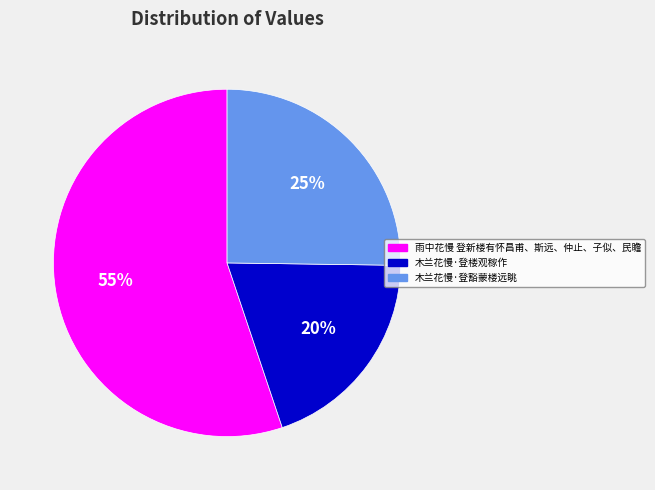

Is the sum of 木兰花慢·登豁蒙楼远眺 and 雨中花慢 登新楼有怀昌甫、斯远、仲止、子似、民瞻 greater than half?

Yes